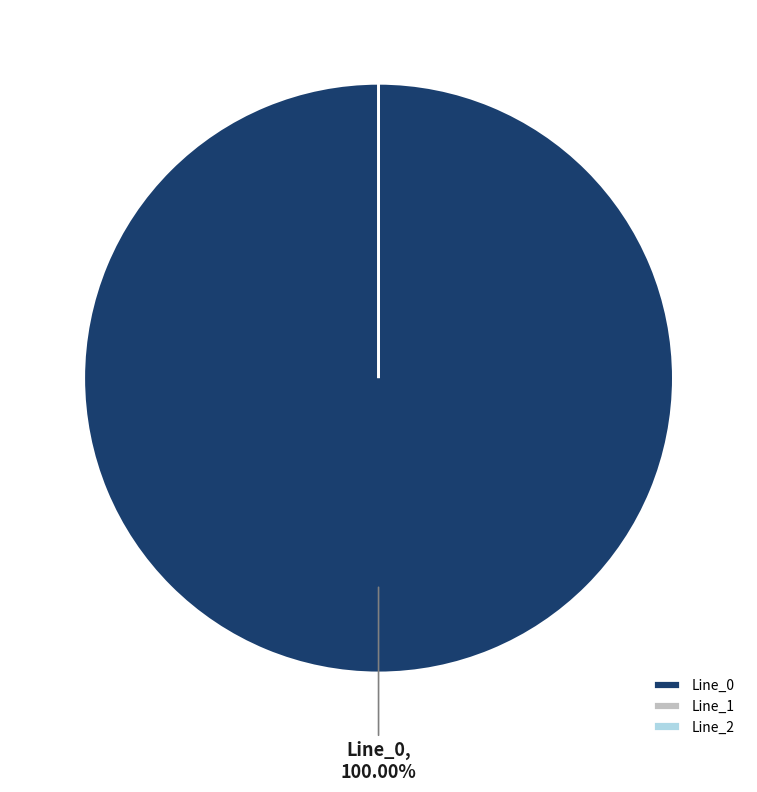

How many segments does this pie chart have?

3